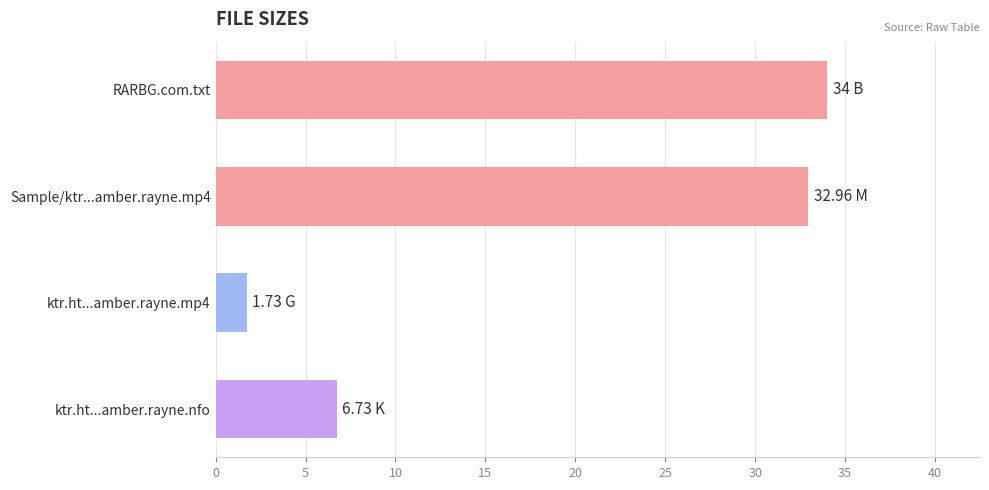

Where is the data nearest to the value 17?

ktr.ht...amber.rayne.nfo